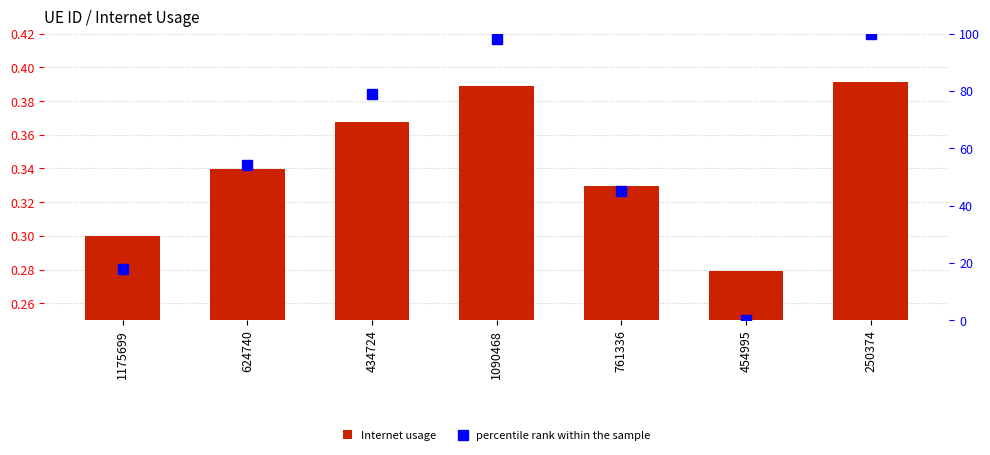

Is the value of percentile rank within the sample at 250374 greater than the value of Internet usage at 250374?

Yes